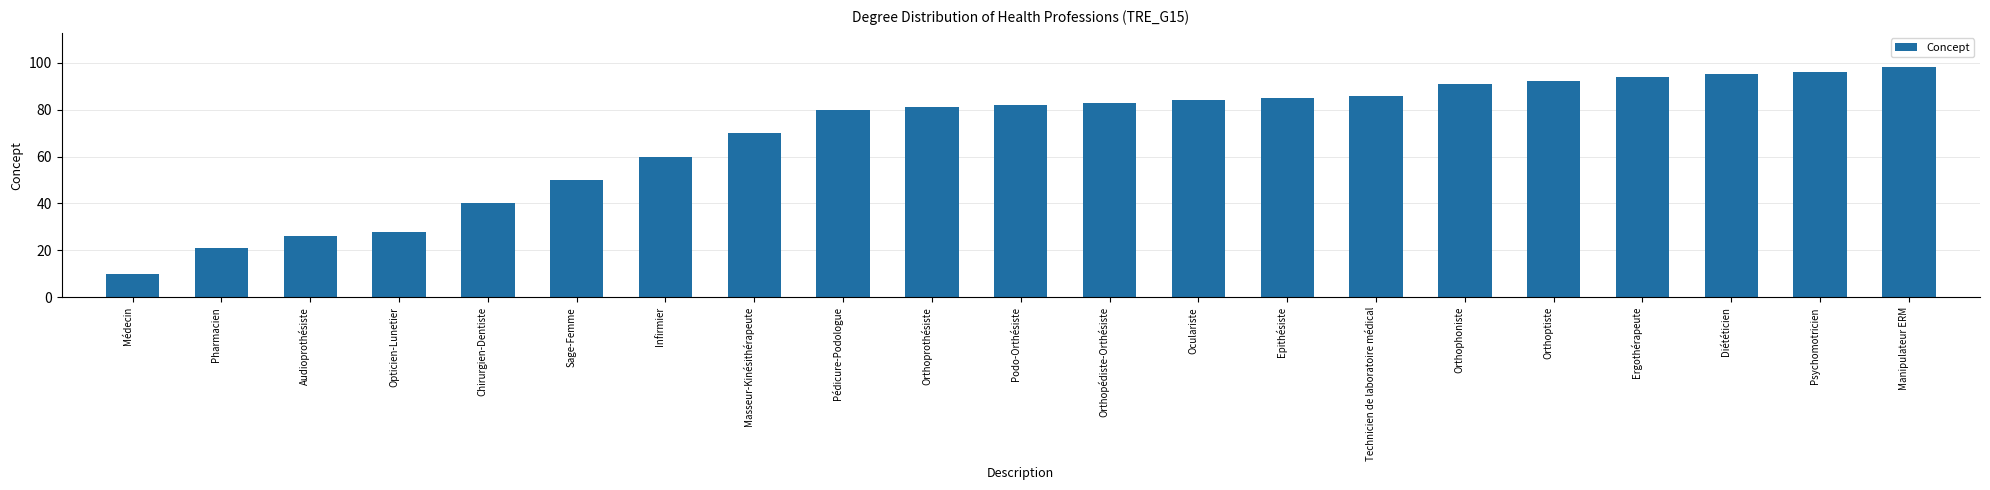

Rank the categories by value from lowest to highest.

Médecin, Pharmacien, Audioprothésiste, Opticien-Lunetier, Chirurgien-Dentiste, Sage-Femme, Infirmier, Masseur-Kinésithérapeute, Pédicure-Podologue, Orthoprothésiste, Podo-Orthésiste, Orthopédiste-Orthésiste, Oculariste, Epithésiste, Technicien de laboratoire médical, Orthophoniste, Orthoptiste, Ergothérapeute, Diététicien, Psychomotricien, Manipulateur ERM